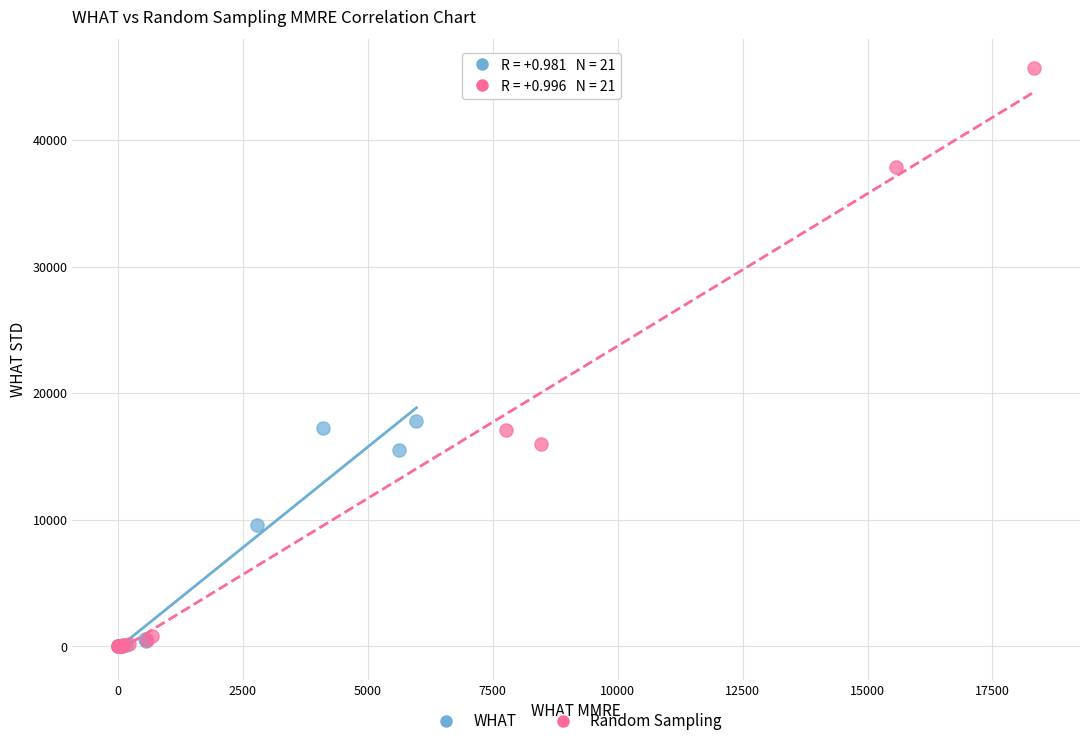

Which series has the widest spread of Y values?

Random Sampling